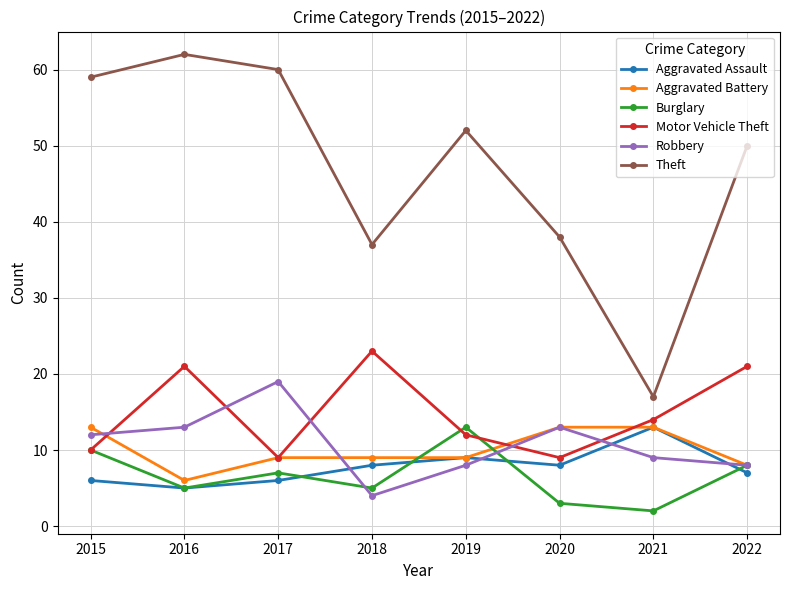

Which series has the largest total across all categories?

Theft